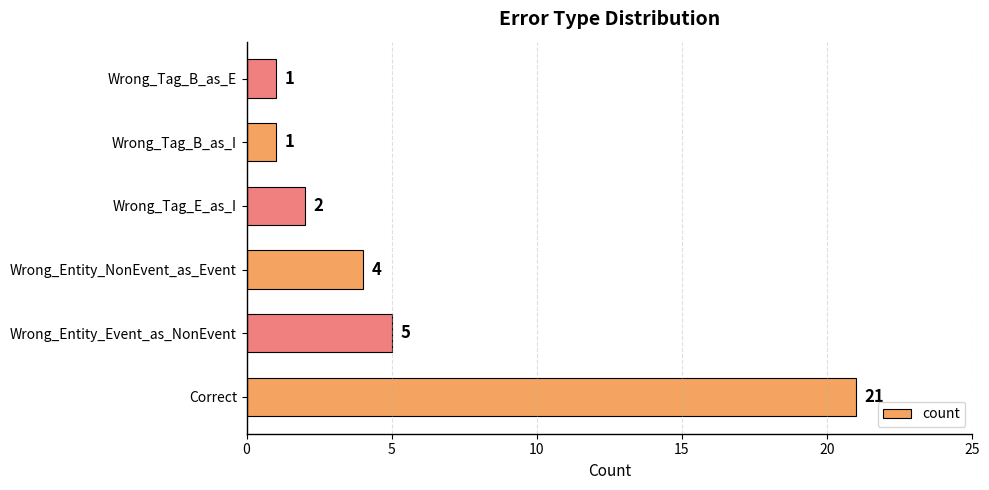

Which has a higher value, Wrong_Tag_E_as_I or Wrong_Entity_Event_as_NonEvent?

Wrong_Entity_Event_as_NonEvent